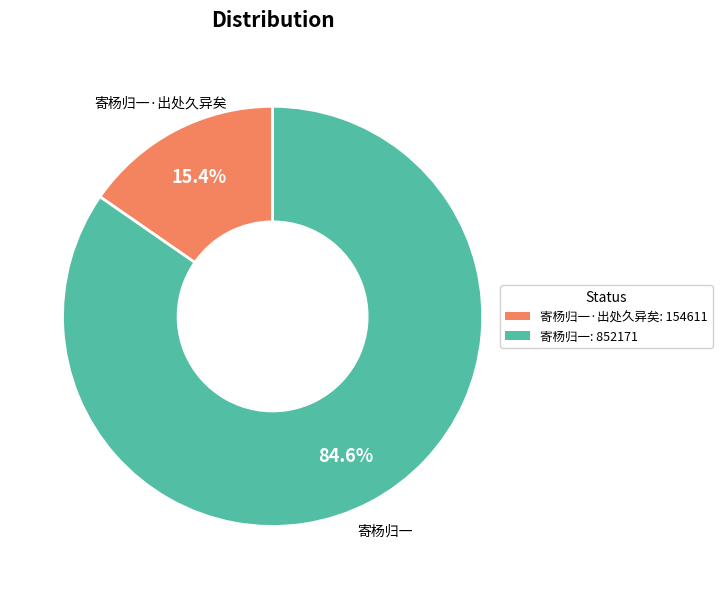

To the nearest percent, what is the difference between the largest and smallest slice percentages?

69%